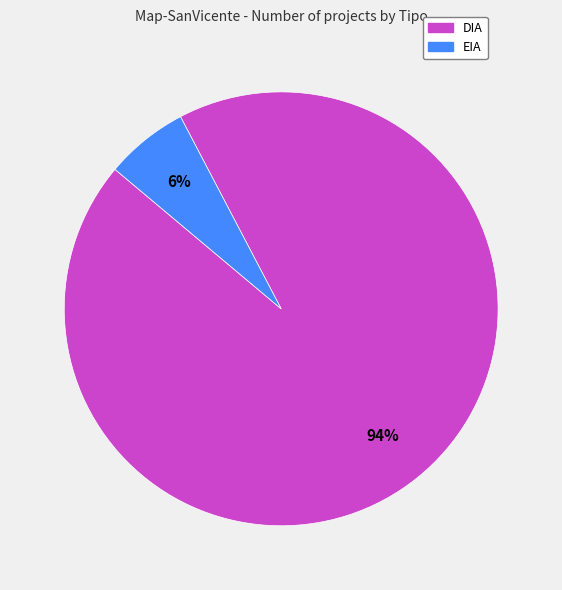

Which has a higher value, DIA or EIA?

DIA